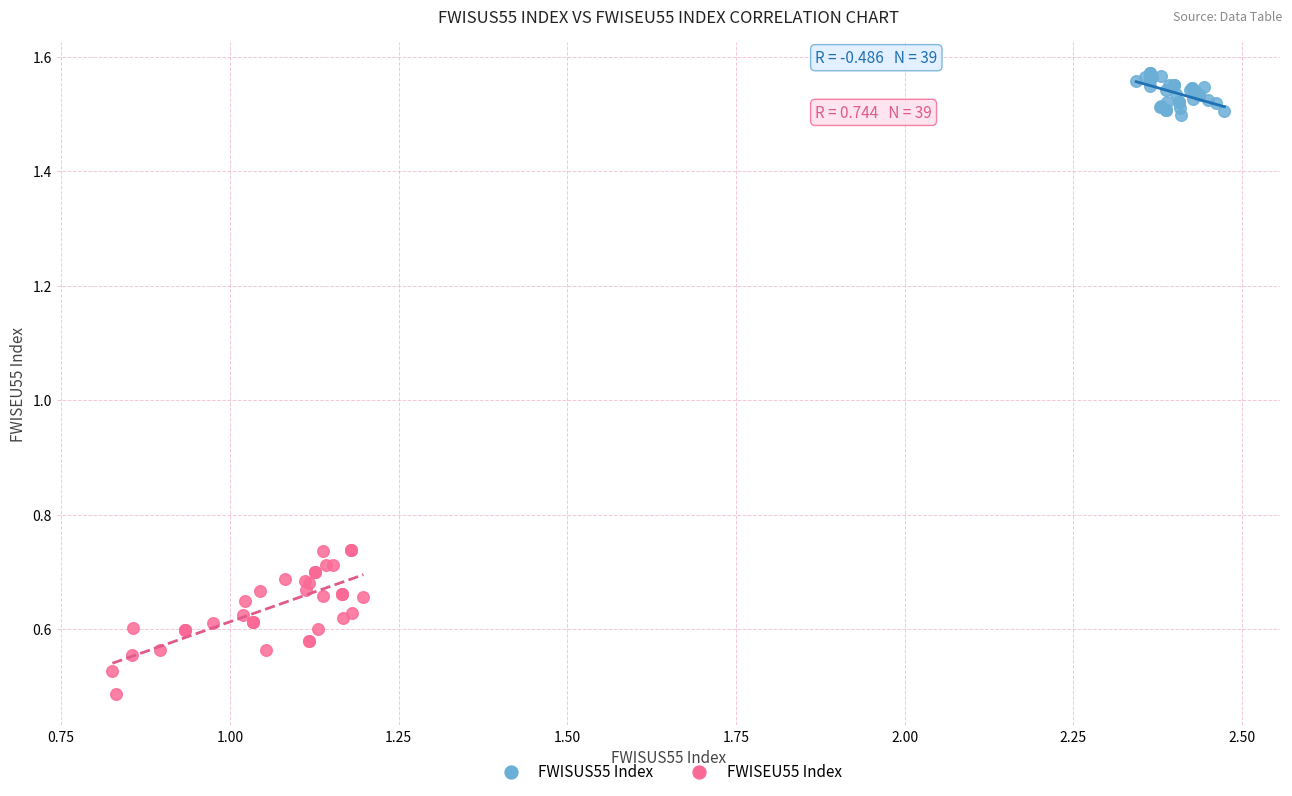

What are all the series names shown in the legend?

FWISUS55 Index, FWISEU55 Index